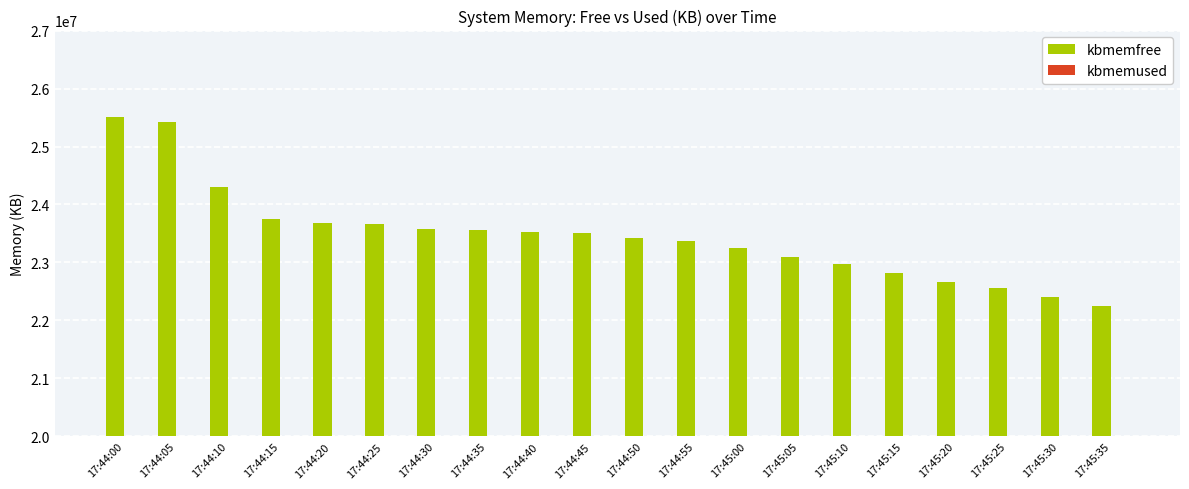

True or false: kbmemused has a value of 12811277 at 17:44:25.

False